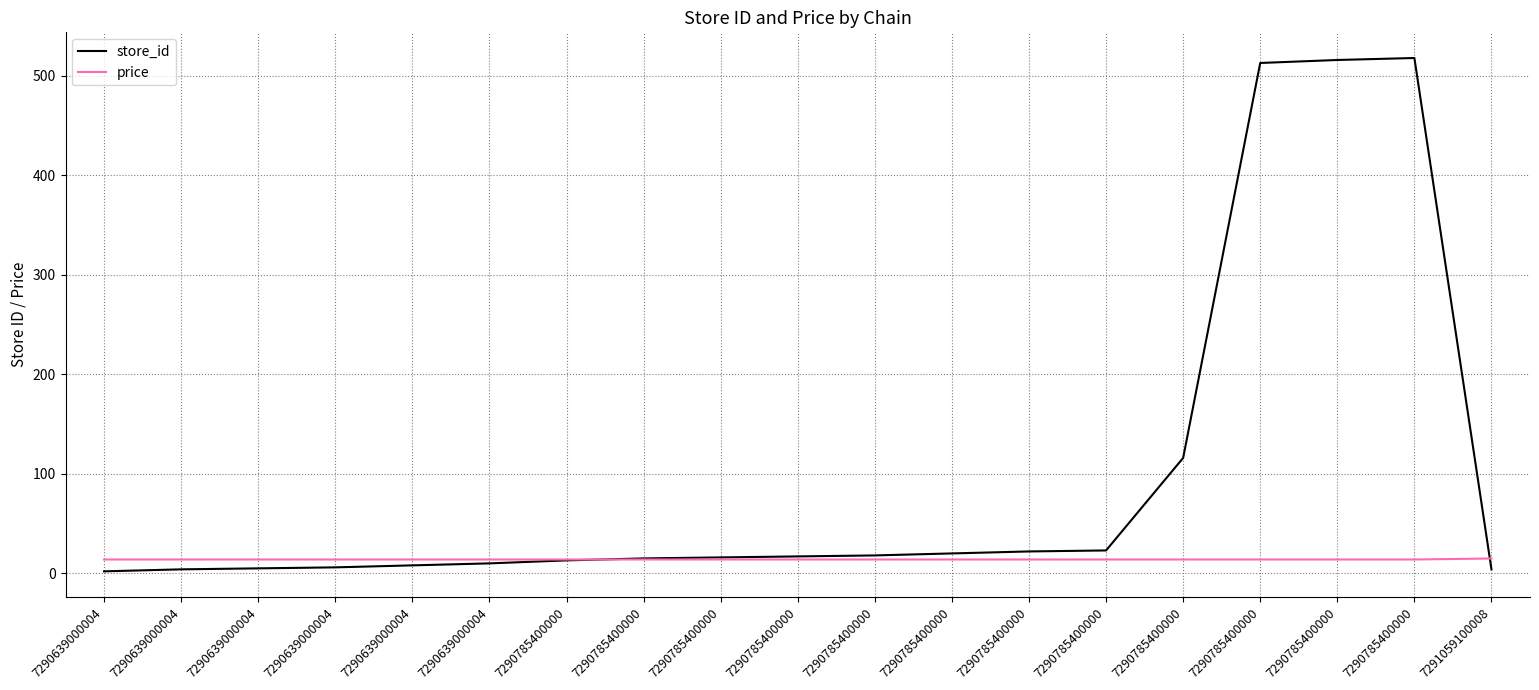

Which series has the largest total across all categories?

store_id